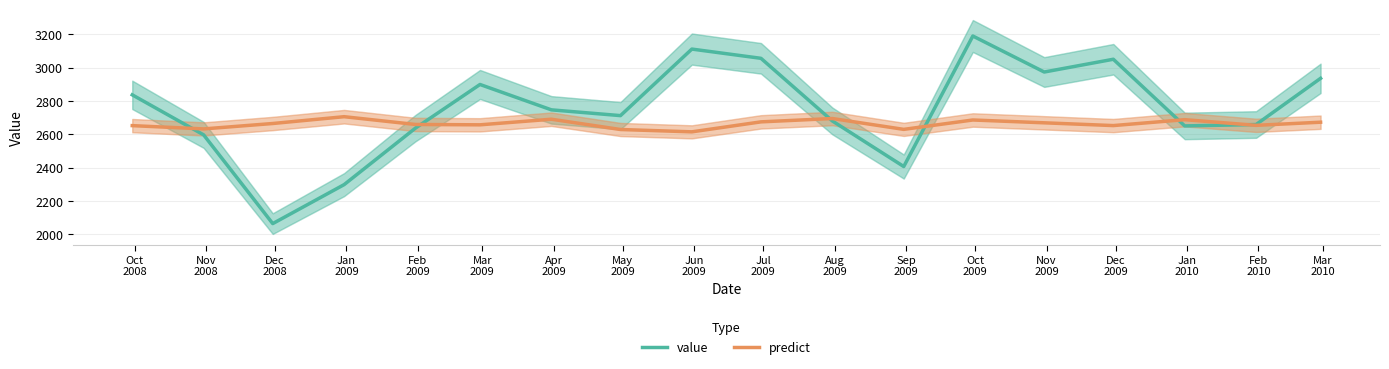

Reading right to left, list all the values displayed in this chart.

value: 2936.3	2659.2	2650.8	3050.7	2974.1	3190.1	2407.2	2680.7	3056.3	3111.7	2712.6	2747.2	2899.4	2637.8	2298.6	2064.9	2597.1	2837.2
predict: 2673.1	2654.3	2688.3	2652.9	2669.5	2686.4	2630.1	2695.2	2675.1	2615.3	2629.3	2691.0	2657.4	2659.5	2706.2	2665.3	2632.8	2652.5